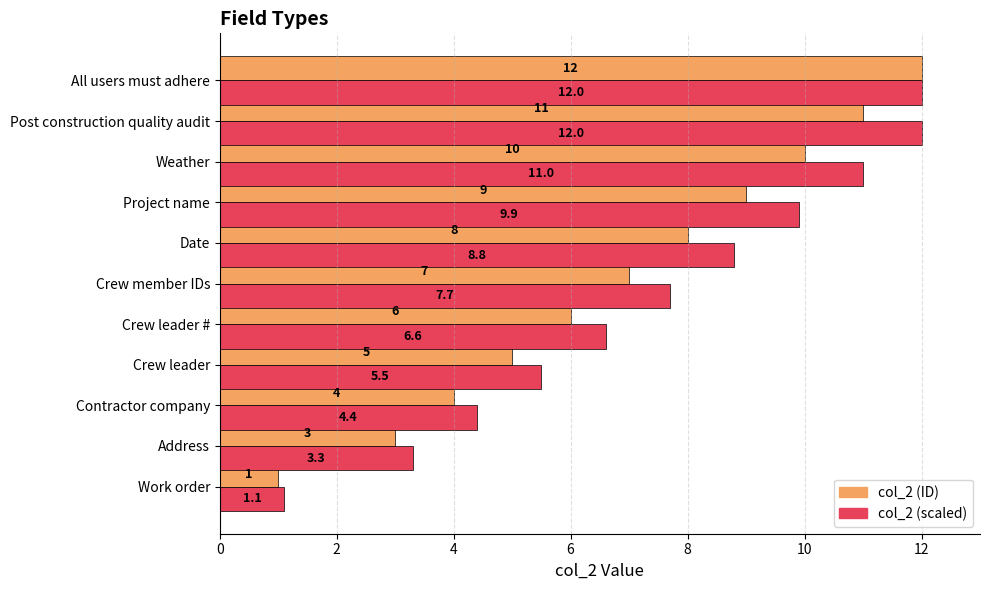

How many values in the col_2 (ID) series are below 7?

5